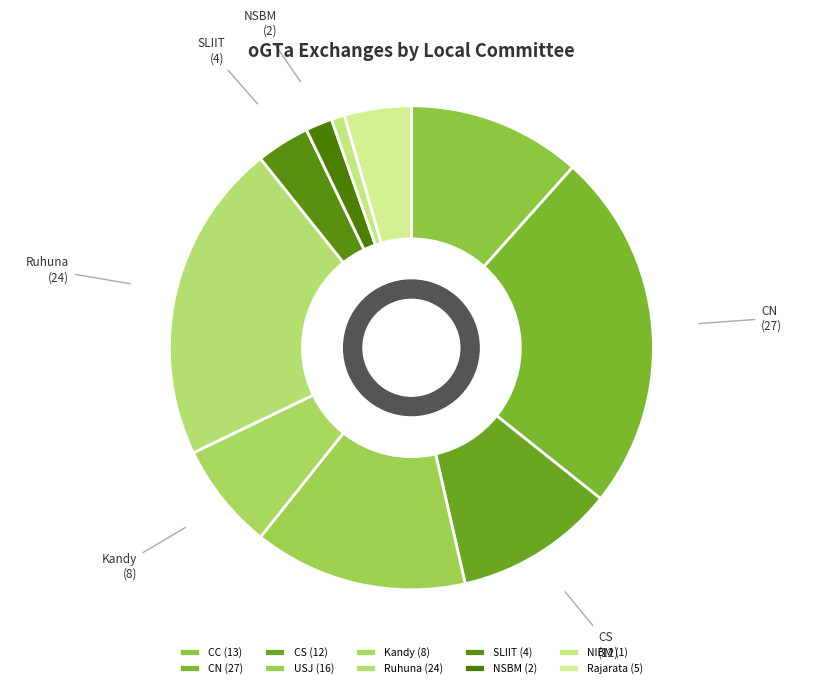

Is the sum of CN (27) and SLIIT (4) greater than half?

No